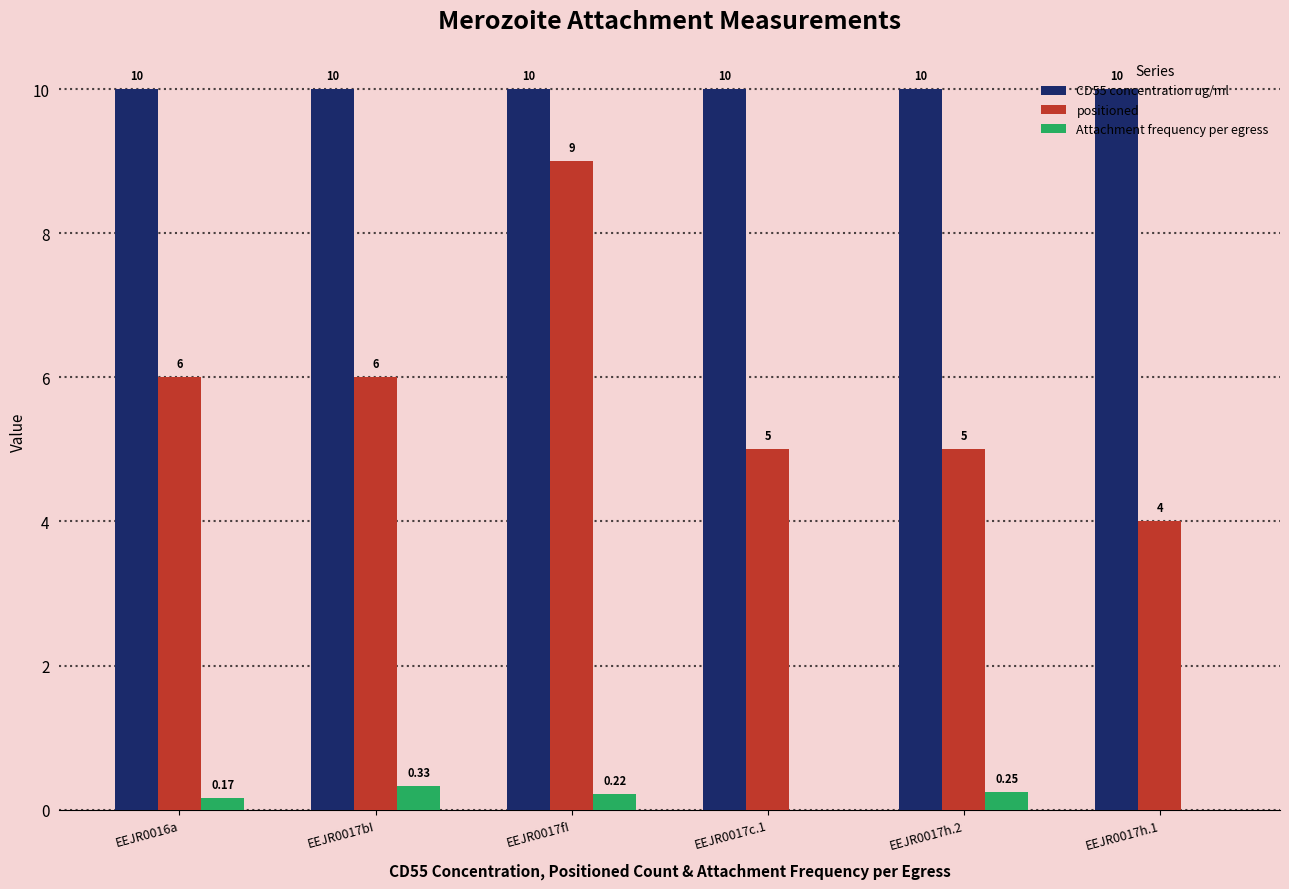

Which series changed the most between EEJR0017fI and EEJR0017h.1?

positioned